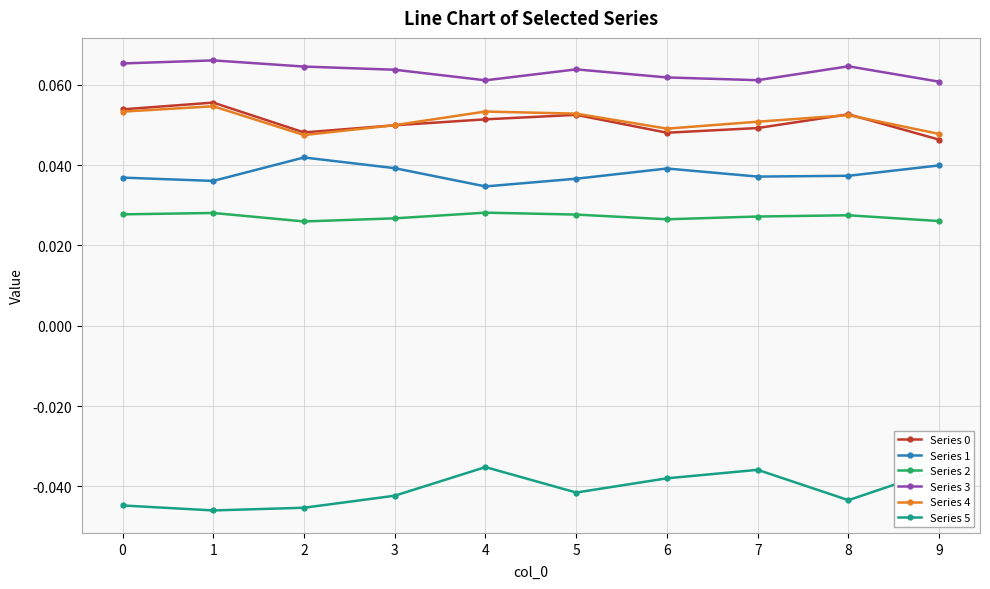

Count the Series 1 values in the range 0 to 1.

10